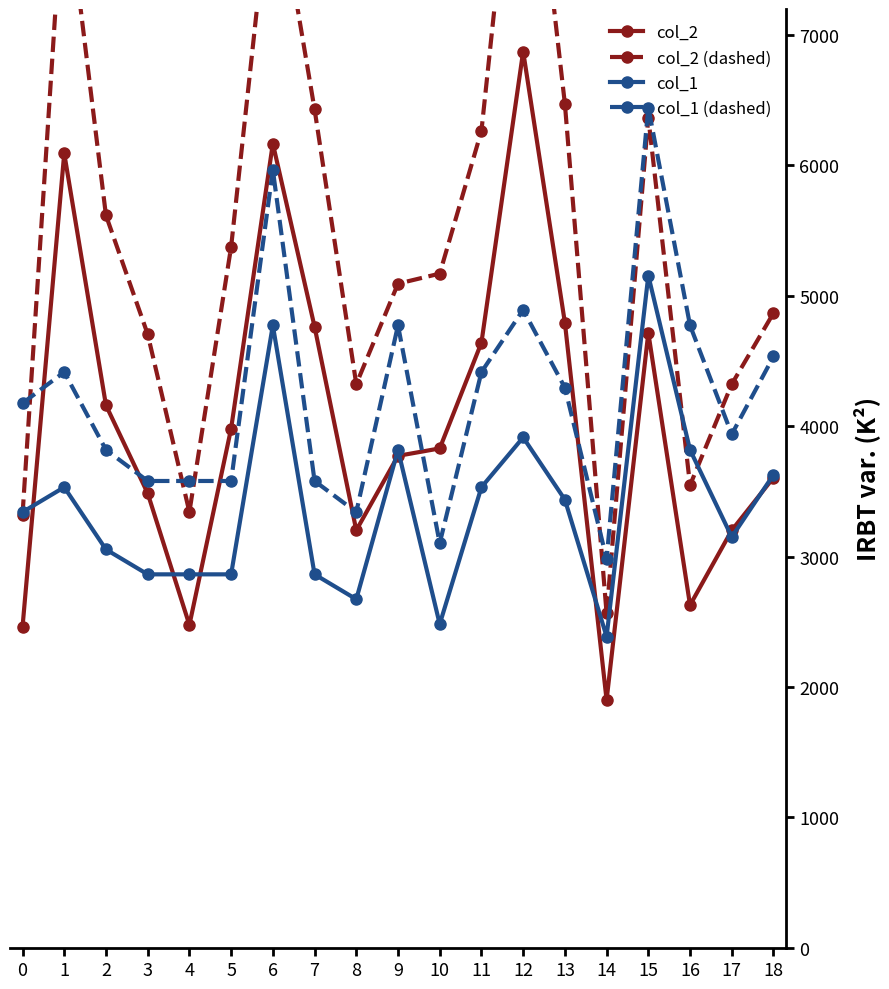

List the series in order of their peak value, lowest first.

col_1, col_1 (dashed), col_2, col_2 (dashed)